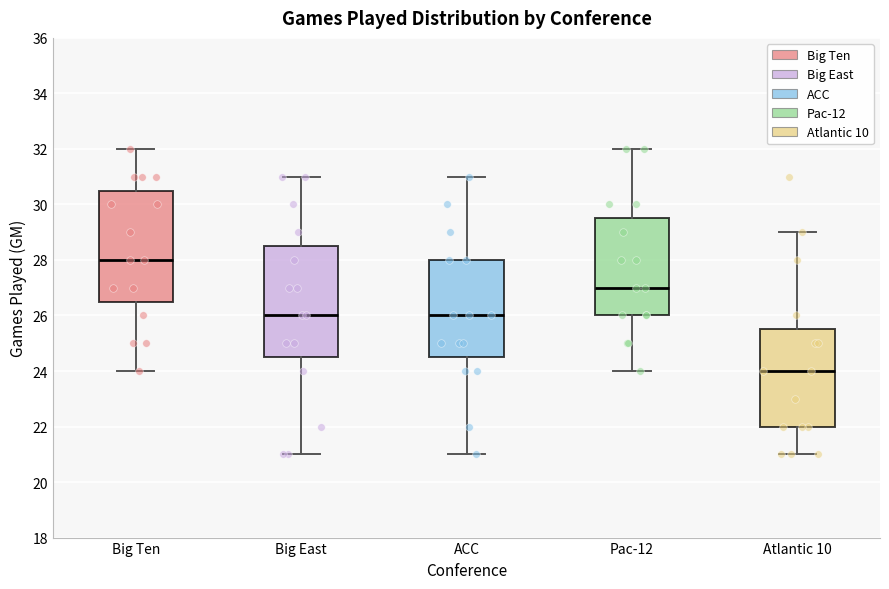

Reading left to right, read every box against the y-axis: the position of its median line, the range the box covers, and the ends of its whiskers. The values are not printed on the chart, so give them approximately, as read against the axis.

Big Ten: median 28.0, box 26.6 to 30.6, whiskers 24.0 to 32.0
Big East: median 26.0, box 24.6 to 28.6, whiskers 21.0 to 31.0
ACC: median 26.0, box 24.6 to 28.0, whiskers 21.0 to 31.0
Pac-12: median 27.0, box 26.0 to 29.6, whiskers 24.0 to 32.0
Atlantic 10: median 24.0, box 22.0 to 25.6, whiskers 21.0 to 29.0